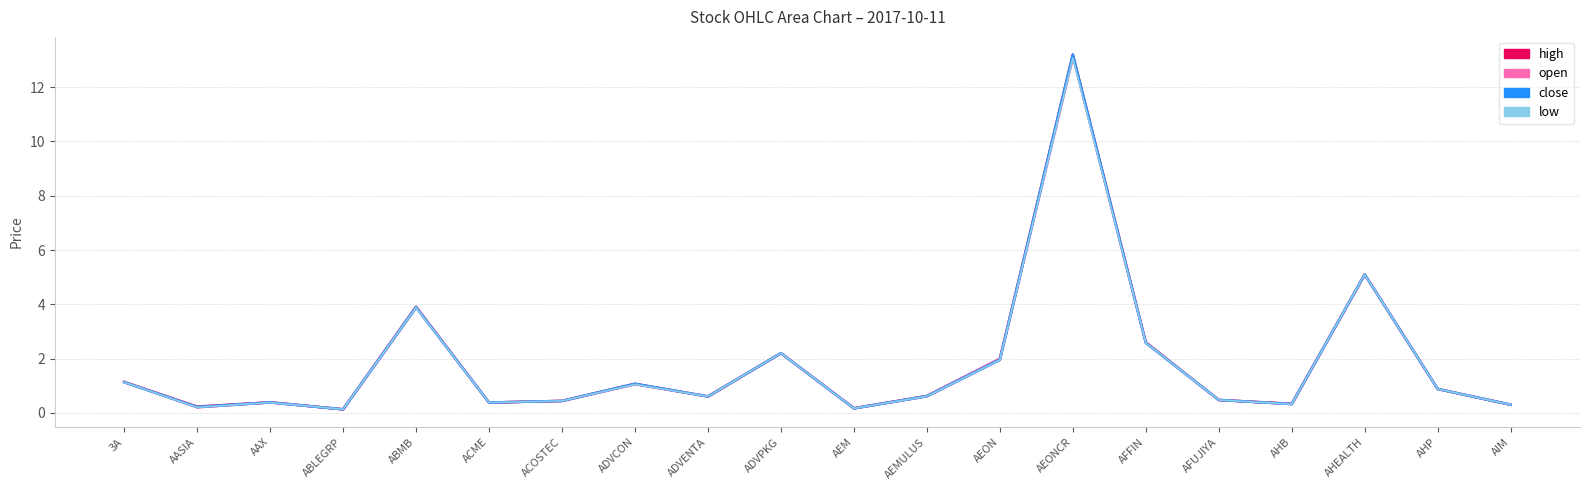

At which label is high closest to 6?

AHEALTH